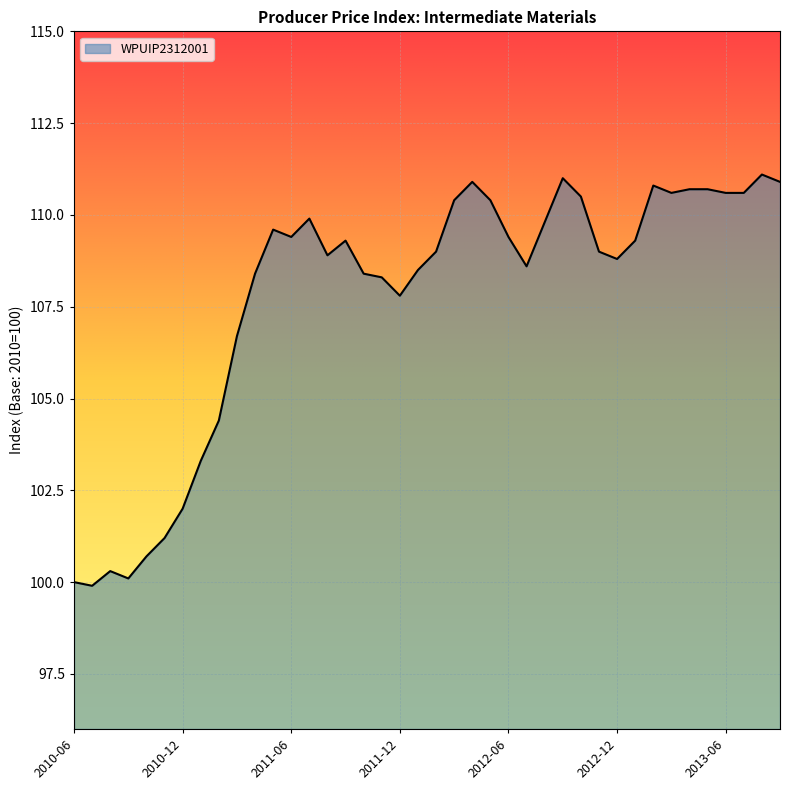

What is the minimum value shown in the chart?

99.9